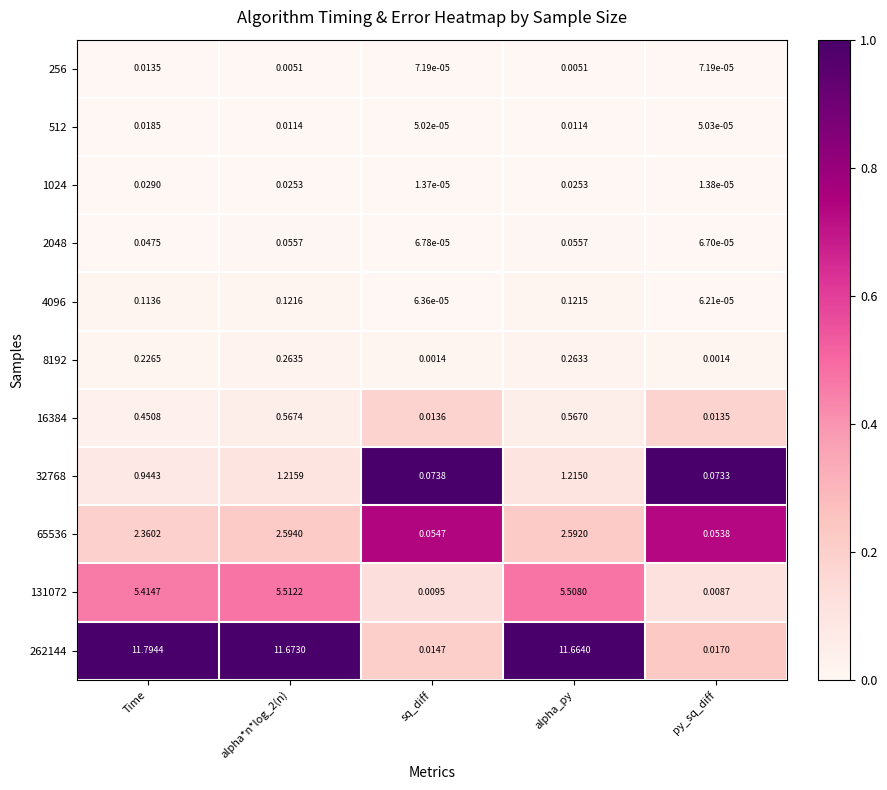

Is the value of 1024 at alpha_py greater than the value of 262144 at alpha_py?

No